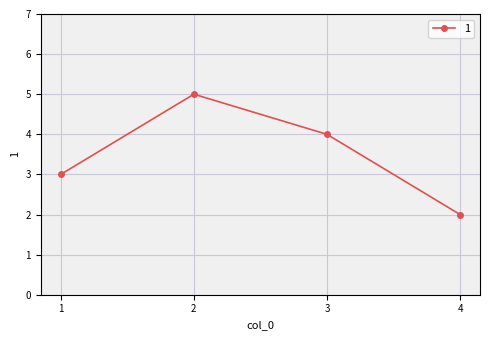

True or false: the data shows 1 at 1.

False